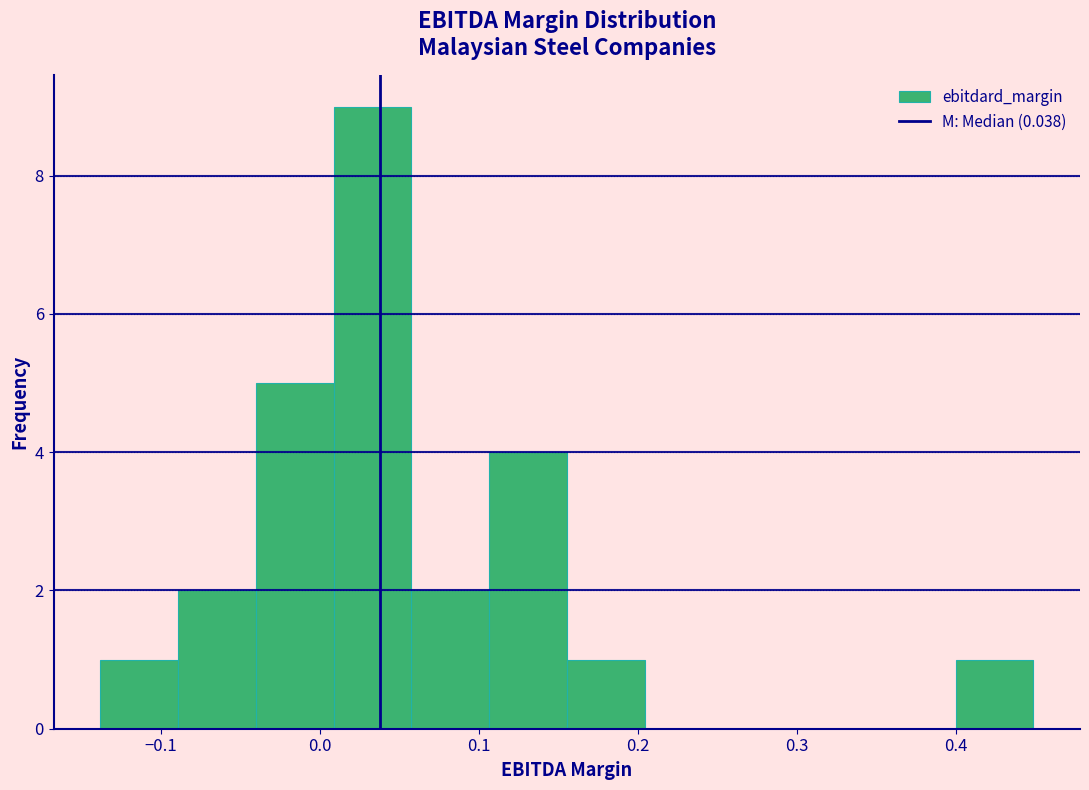

Reading left to right, list every bar in this chart as the range it spans on the x-axis followed by its height. Neither the bar edges nor the heights are printed on the chart, so give them approximately, as read against the axes.

-0.14 to -0.09: 1
-0.09 to -0.04: 2
-0.04 to 0.01: 5
0.01 to 0.06: 9
0.06 to 0.11: 2
0.11 to 0.16: 4
0.16 to 0.20: 1
0.20 to 0.25: 0
0.25 to 0.30: 0
0.30 to 0.35: 0
0.35 to 0.40: 0
0.40 to 0.45: 1